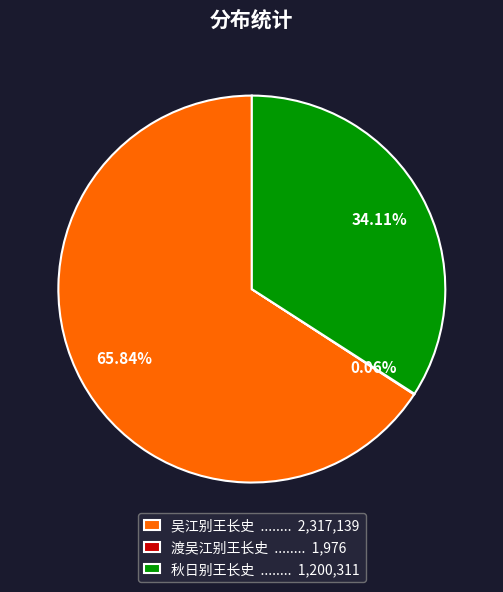

What is the majority slice?

吴江别王长史 ........ 2,317,139